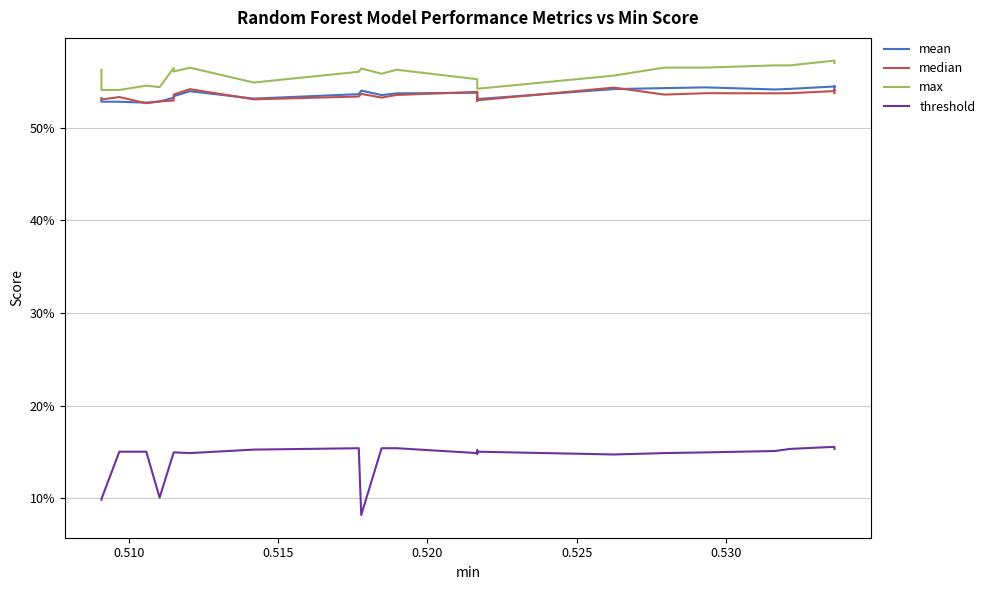

Reading left to right, what are all the values shown in this chart?

mean: 0.5	0.5	0.5	0.5	0.5	0.5	0.5	0.5	0.5	0.5	0.5	0.5	0.5	0.5	0.5	0.5	0.5	0.5	0.5	0.5	0.5	0.5	0.5	0.5	0.5	0.5	0.5	0.5	0.5	0.5	0.5	0.5	0.5	0.5	0.5	0.5	0.5	0.5	0.5	0.5
median: 0.5	0.5	0.5	0.5	0.5	0.5	0.5	0.5	0.5	0.5	0.5	0.5	0.5	0.5	0.5	0.5	0.5	0.5	0.5	0.5	0.5	0.5	0.5	0.5	0.5	0.5	0.5	0.5	0.5	0.5	0.5	0.5	0.5	0.5	0.5	0.5	0.5	0.5	0.5	0.5
max: 0.6	0.6	0.6	0.6	0.6	0.6	0.6	0.6	0.6	0.6	0.6	0.5	0.5	0.5	0.5	0.5	0.5	0.6	0.6	0.6	0.6	0.6	0.6	0.6	0.6	0.6	0.6	0.6	0.5	0.6	0.6	0.6	0.5	0.5	0.5	0.5	0.5	0.5	0.6	0.6
threshold: 0.2	0.2	0.2	0.2	0.2	0.2	0.2	0.2	0.1	0.1	0.1	0.2	0.2	0.2	0.2	0.1	0.2	0.1	0.1	0.1	0.2	0.1	0.2	0.2	0.1	0.1	0.1	0.2	0.2	0.1	0.1	0.1	0.1	0.1	0.2	0.2	0.1	0.1	0.1	0.1